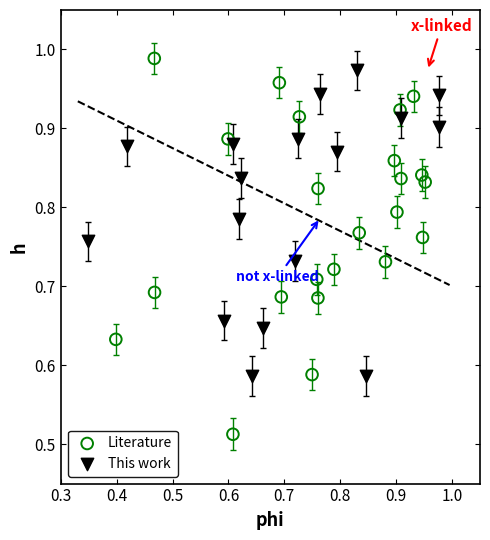

Which series has the largest Y range (max minus min)?

Literature